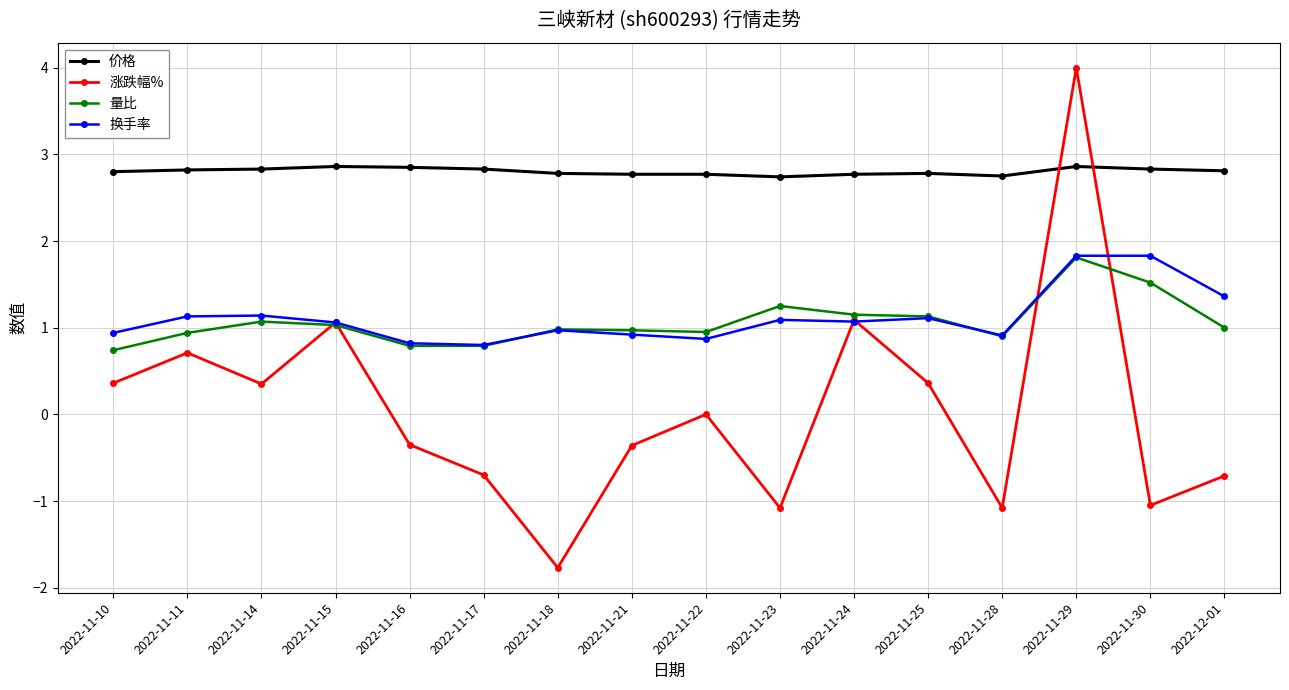

True or false: 涨跌幅% has a value of -0.7 at 2022-12-01.

True